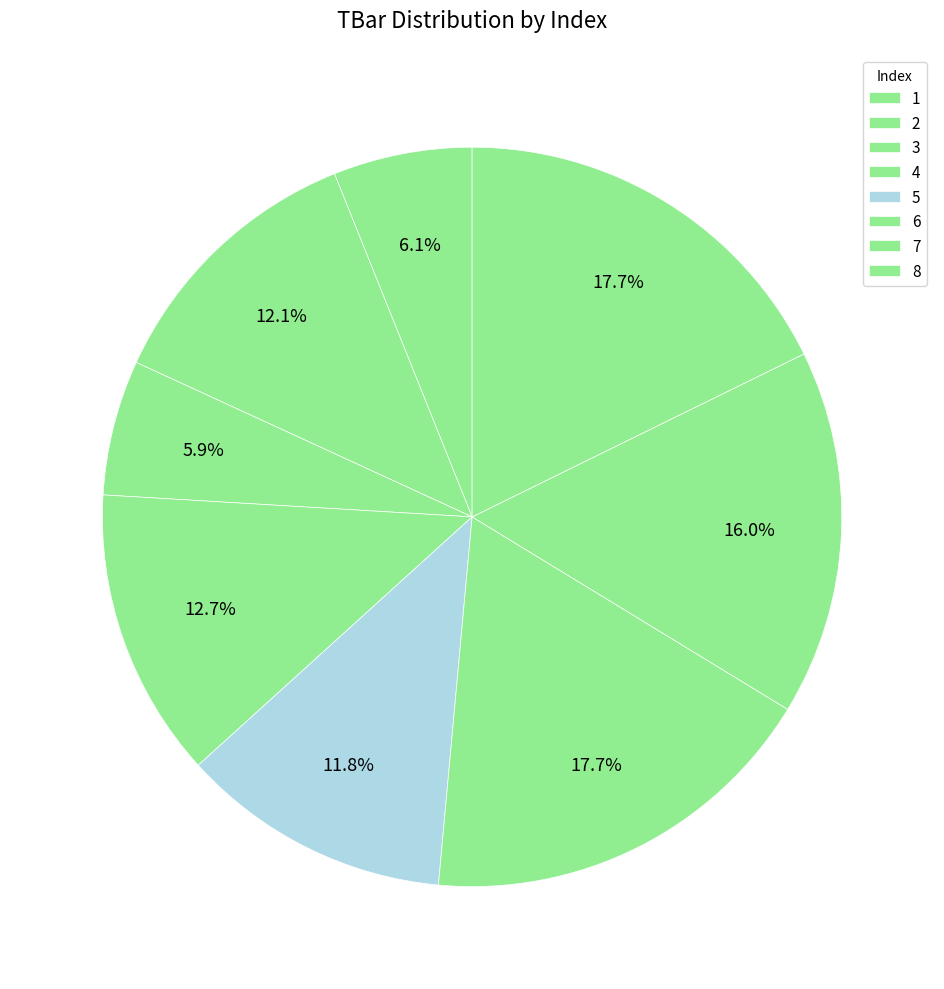

Is 3 the majority of the pie?

No